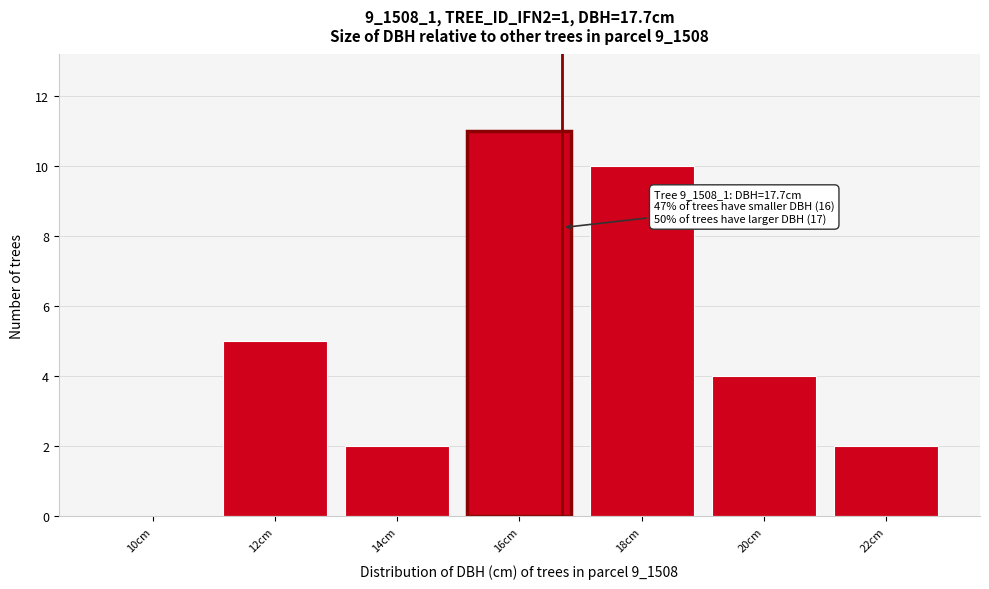

Reading left to right, list all the values displayed in this chart.

10cm=0	12cm=5	14cm=2	16cm=11	18cm=10	20cm=4	22cm=2